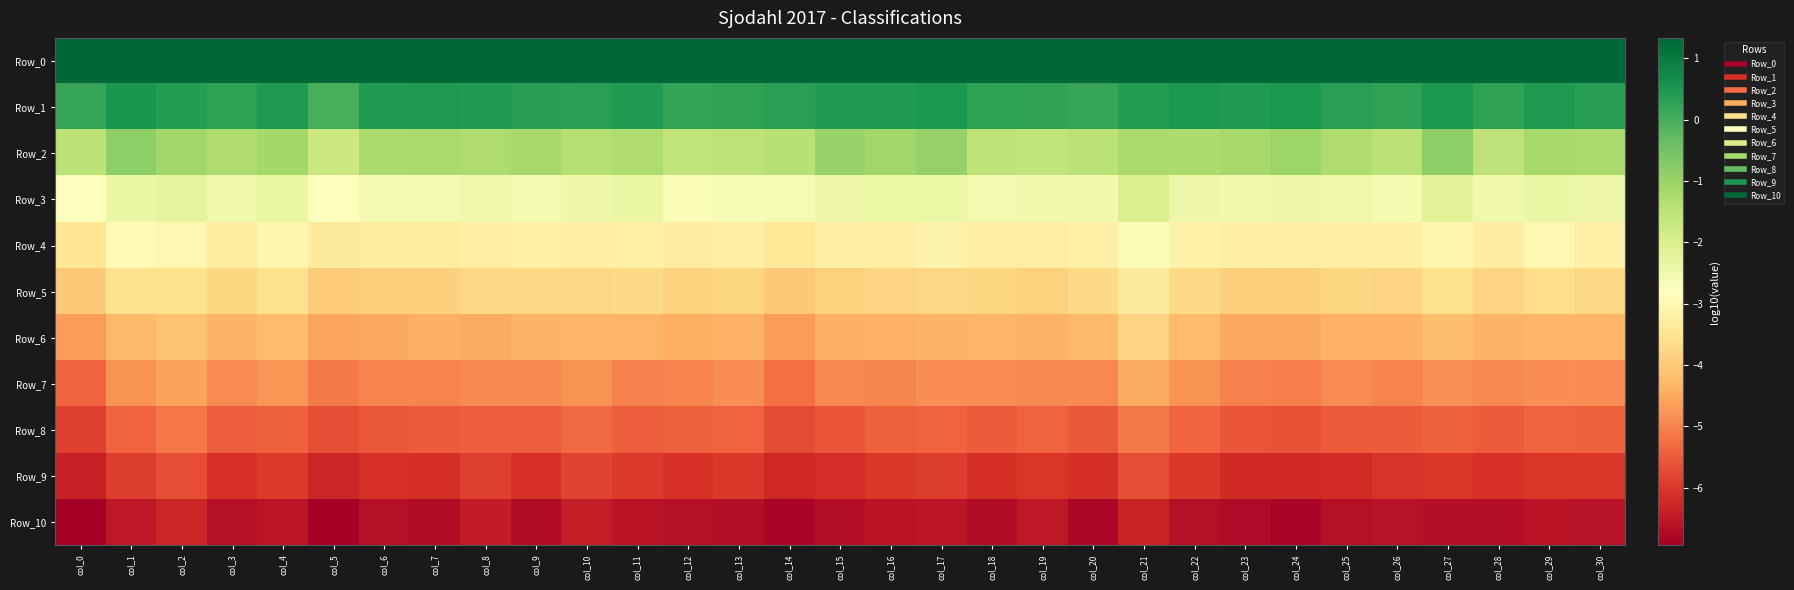

What is the minimum value shown in the chart?

-6.9